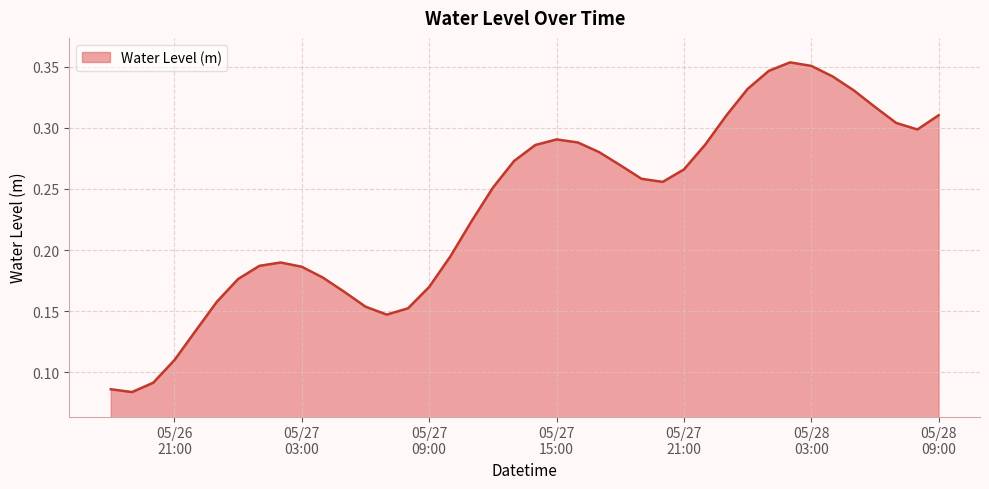

What is the minimum value shown in the chart?

0.1